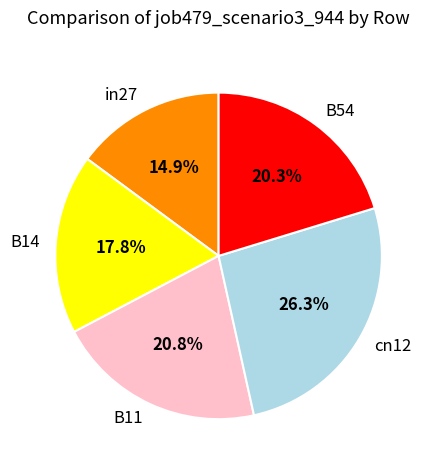

Do B14 and B54 together represent more than half of the pie?

No